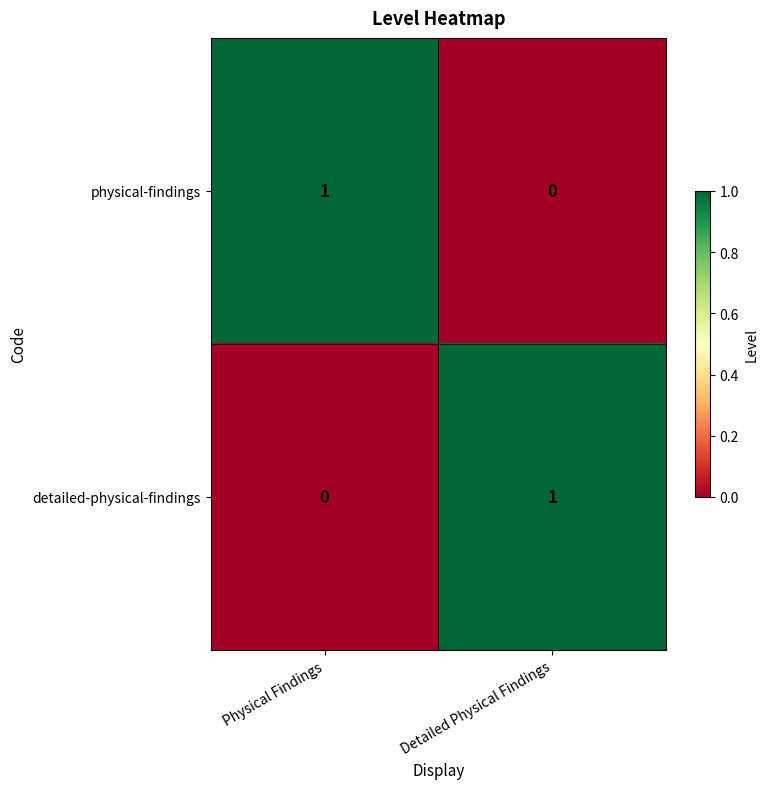

What is the difference between the highest and lowest values at Physical Findings?

1